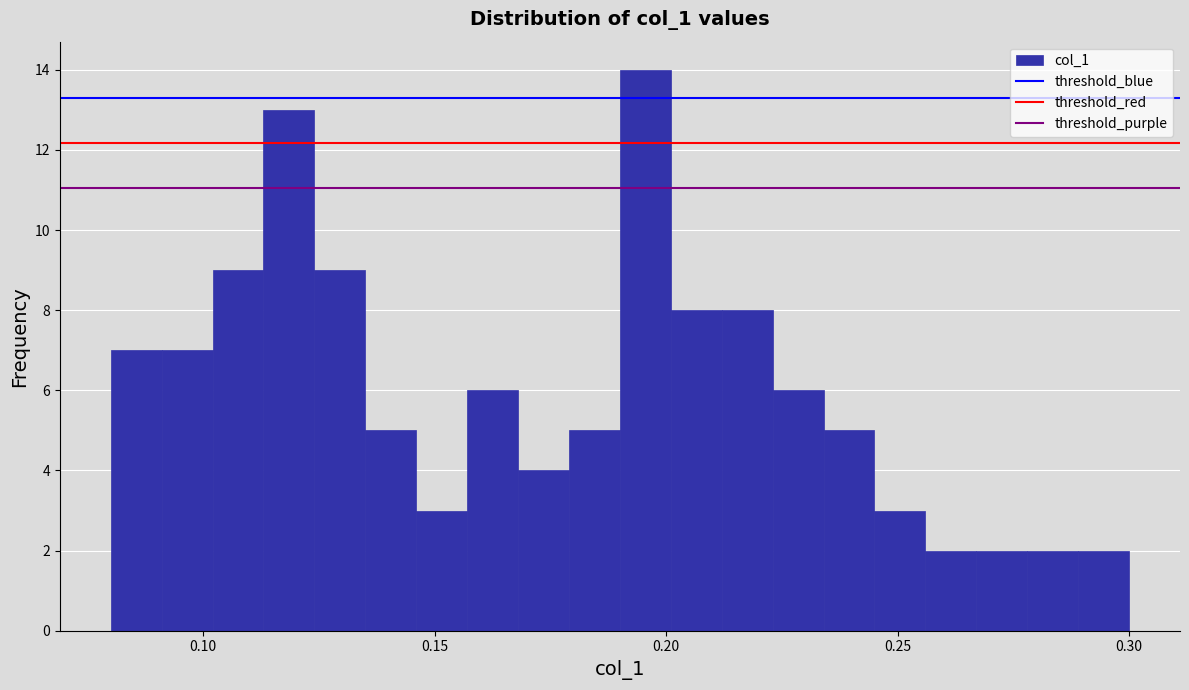

Around what value on the x-axis is the tallest bar? Give the approximate position of its centre, as read against the axis.

0.195